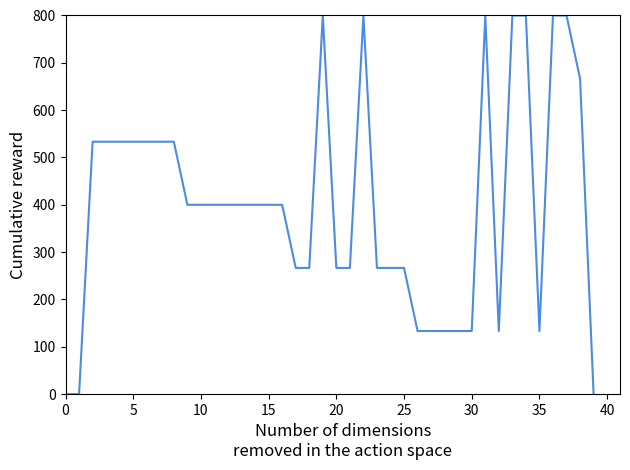

What is the greatest value displayed?

800.0